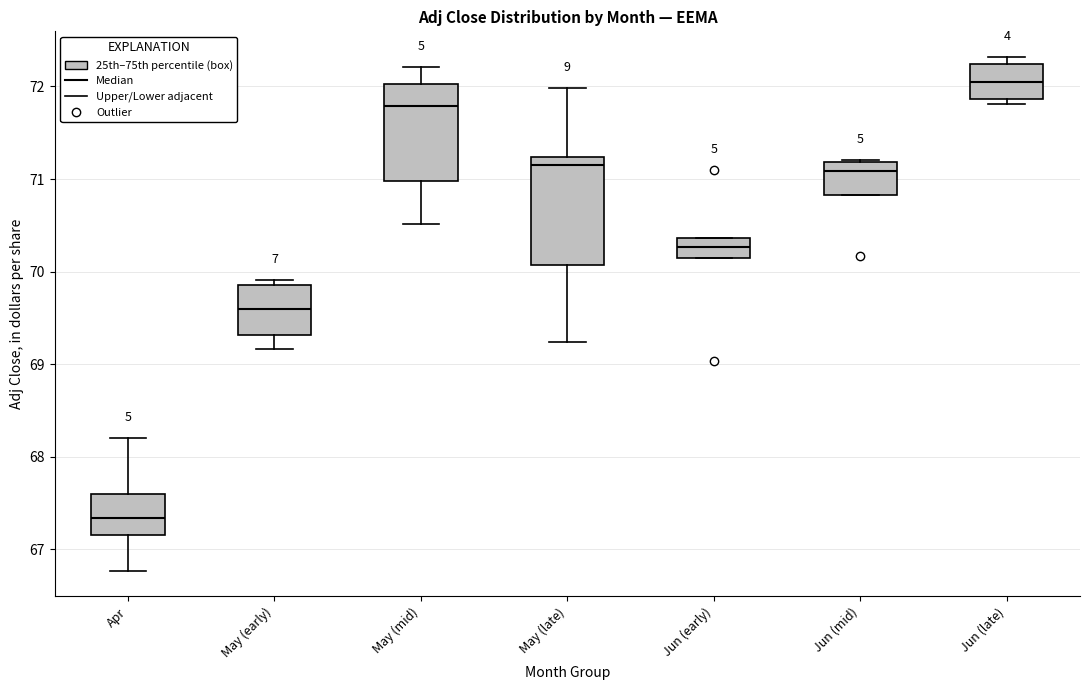

Which box has the lowest median line?

Apr